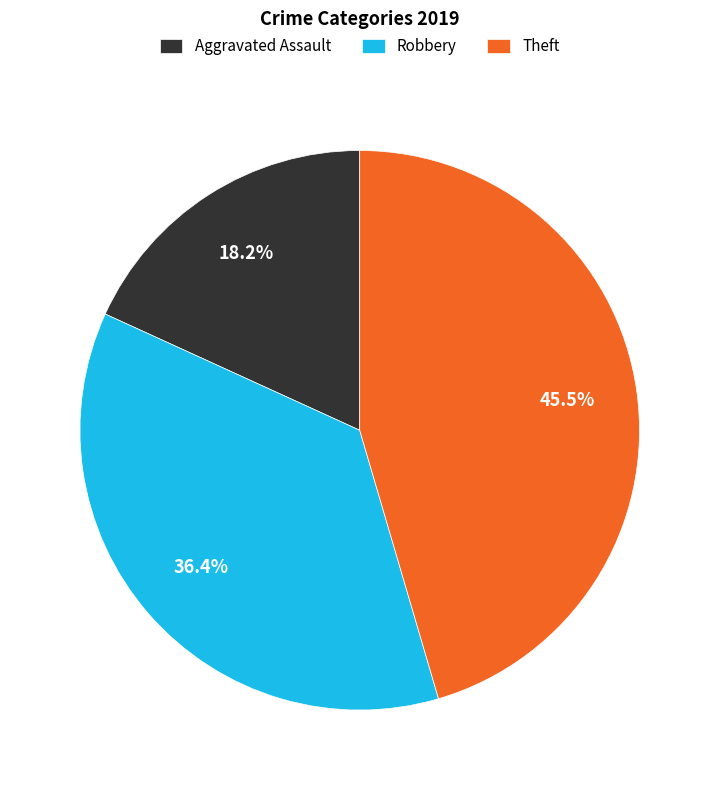

Which slice is the largest?

Theft